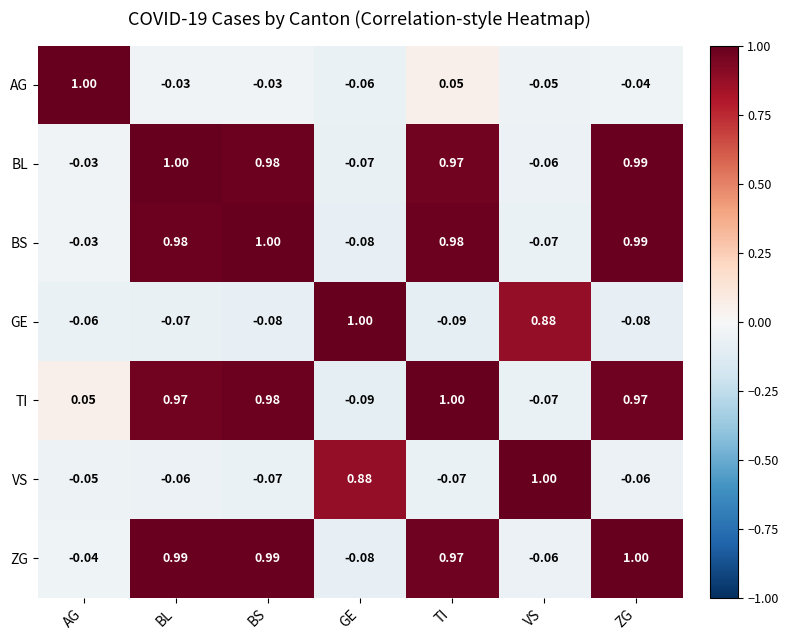

Rank the categories by BL value from highest to lowest.

BL, ZG, BS, TI, AG, VS, GE